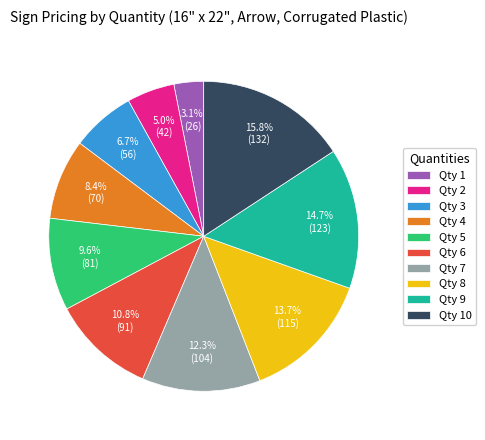

How many slices are in this pie chart?

10